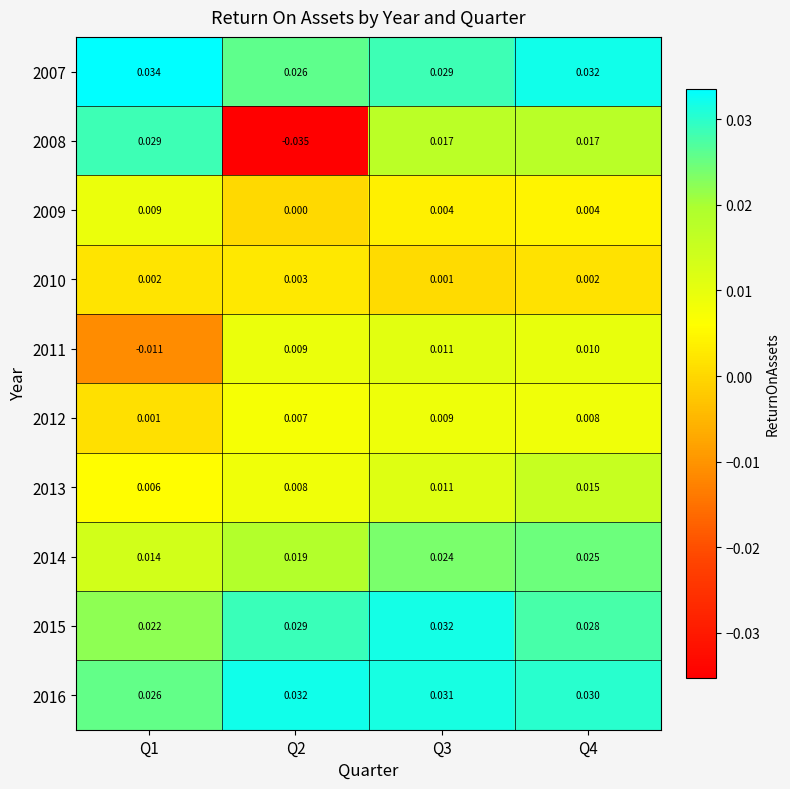

At which category is the sum across all series the highest?

Q4